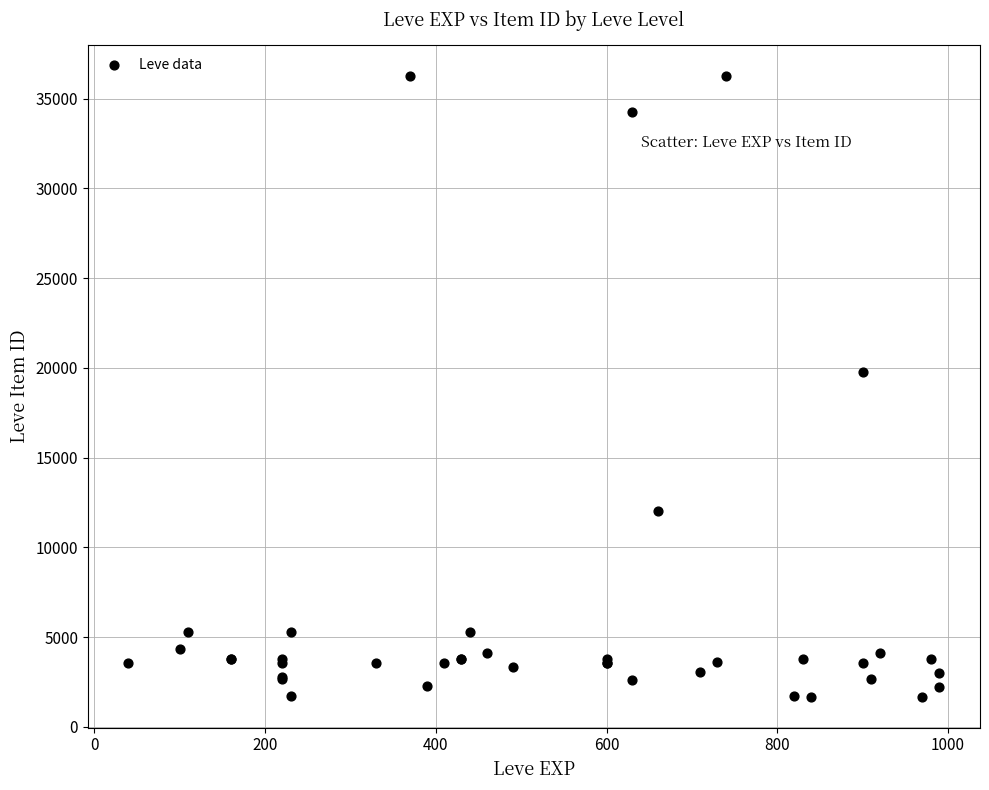

What Y value in the scatter plot is closest to 18967?

19744